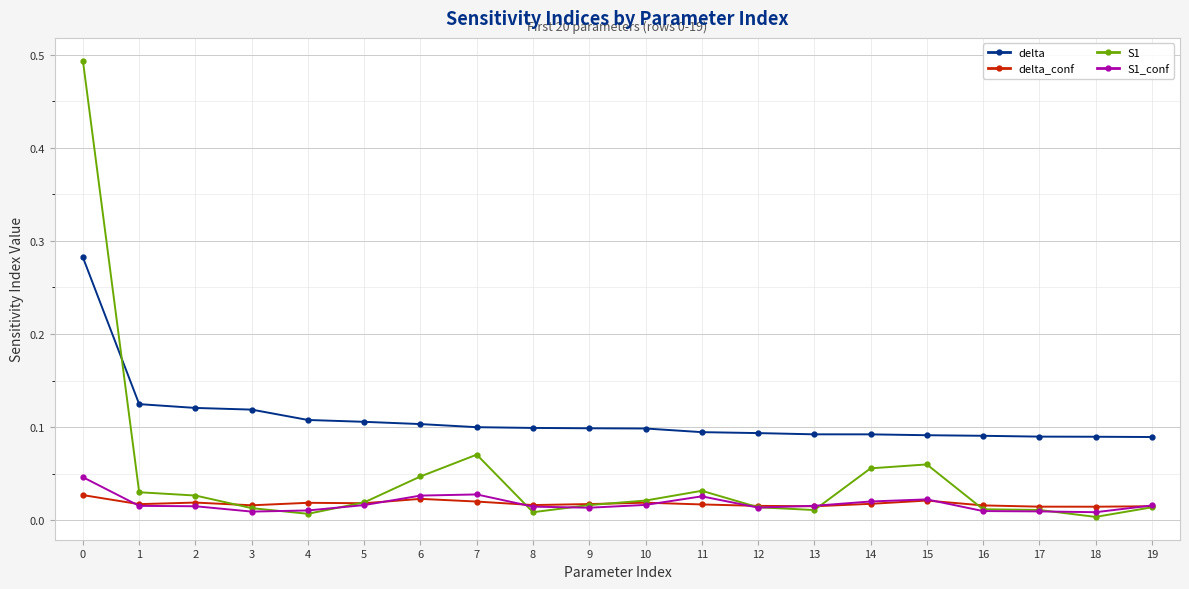

True or false: delta and delta_conf cross at least once.

False